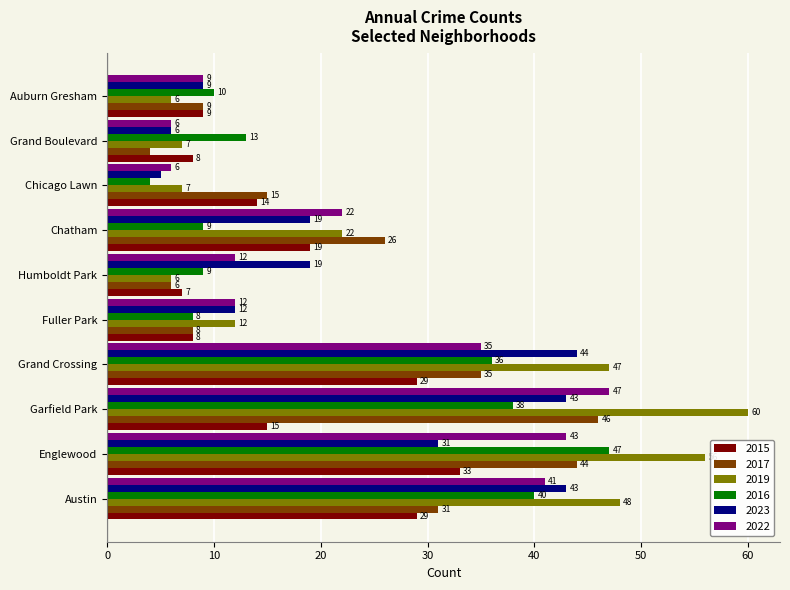

What is the maximum value for 2016?

47